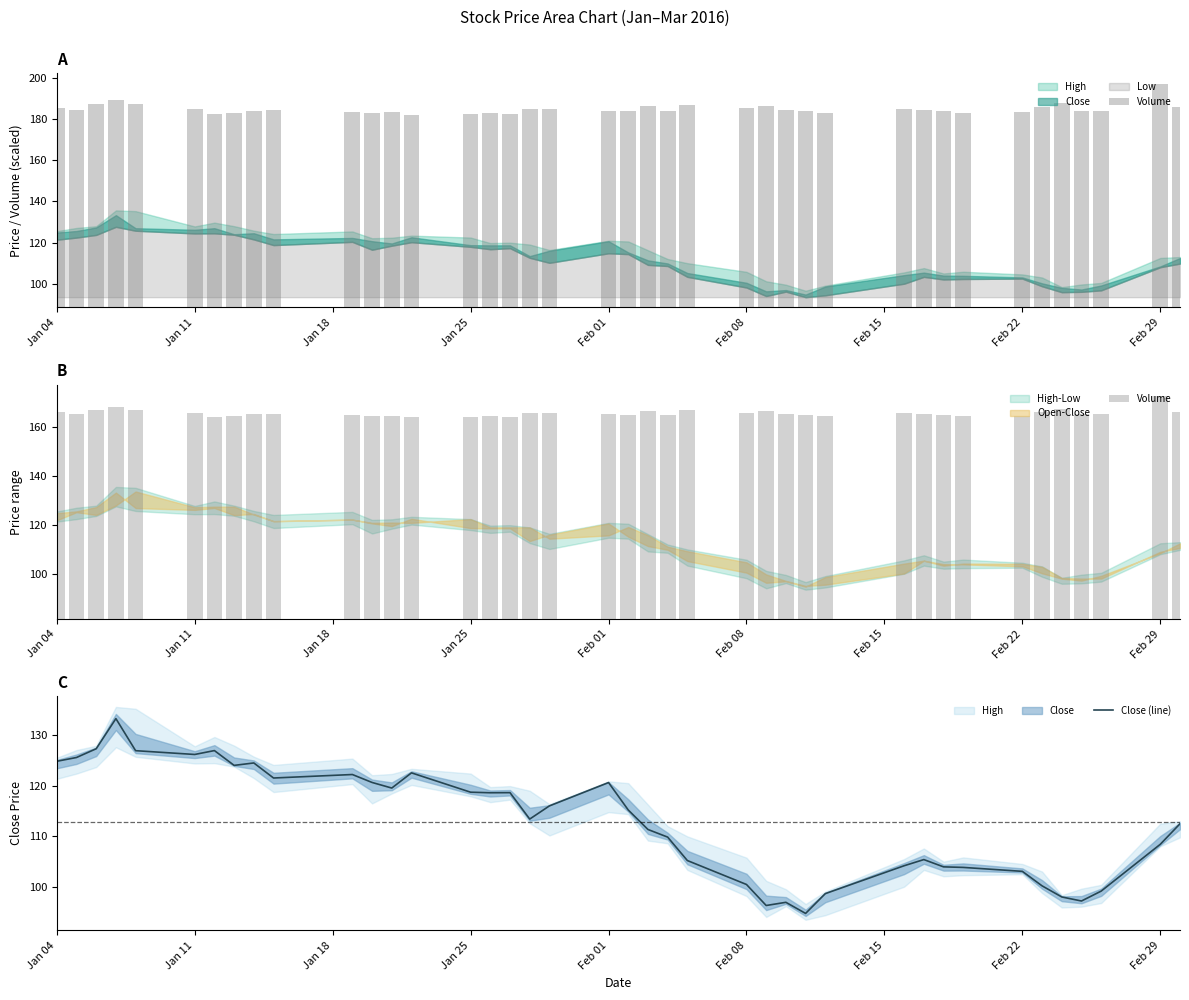

What is the difference between the second highest and minimum values in the Close (line) series?

32.6